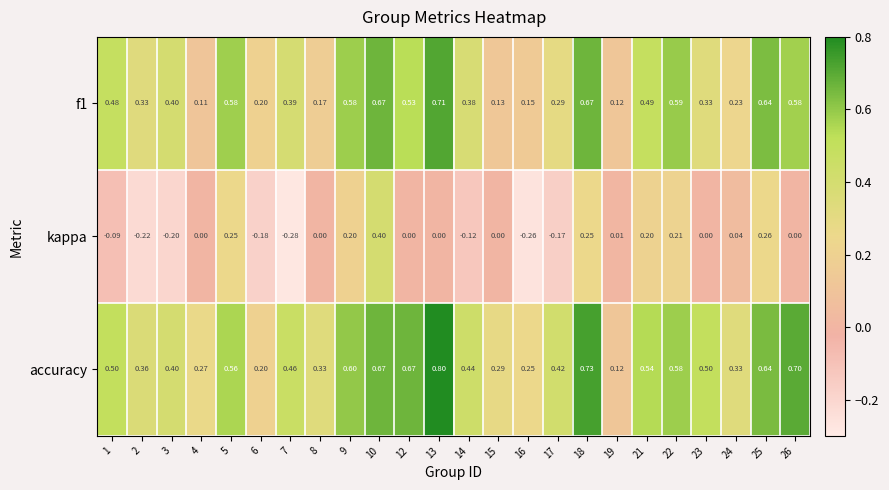

Is the value of f1 at 19 greater than the value of kappa at 21?

No